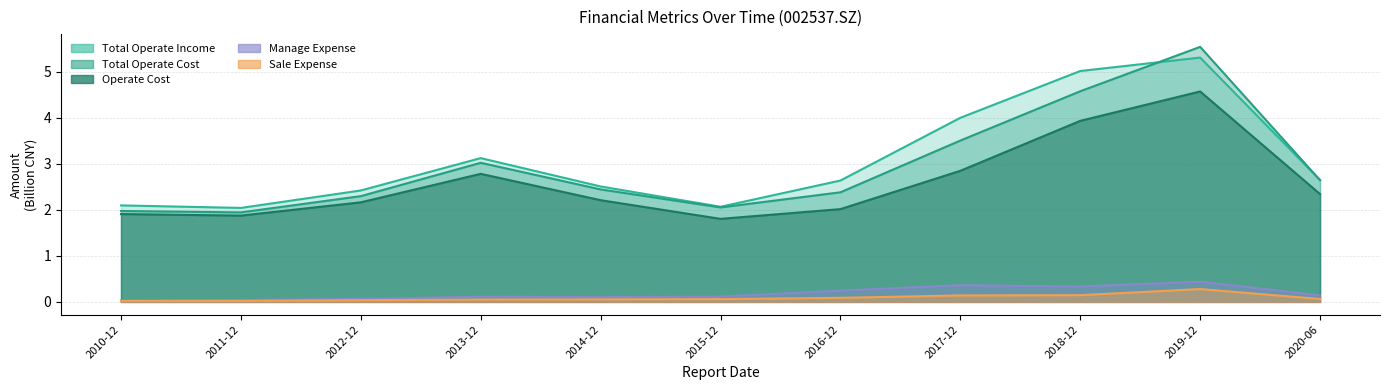

What is the average value of the TOTAL_OPERATE_COST series?

2.9